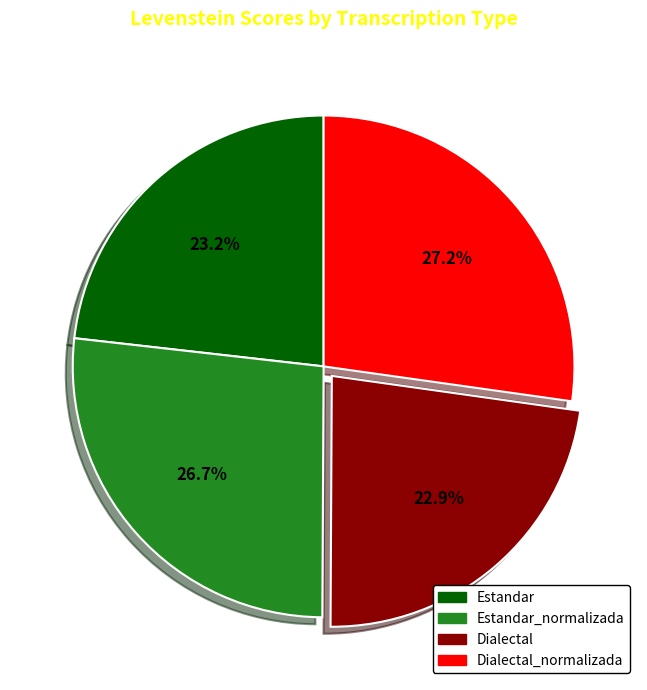

How many segments does this pie chart have?

4